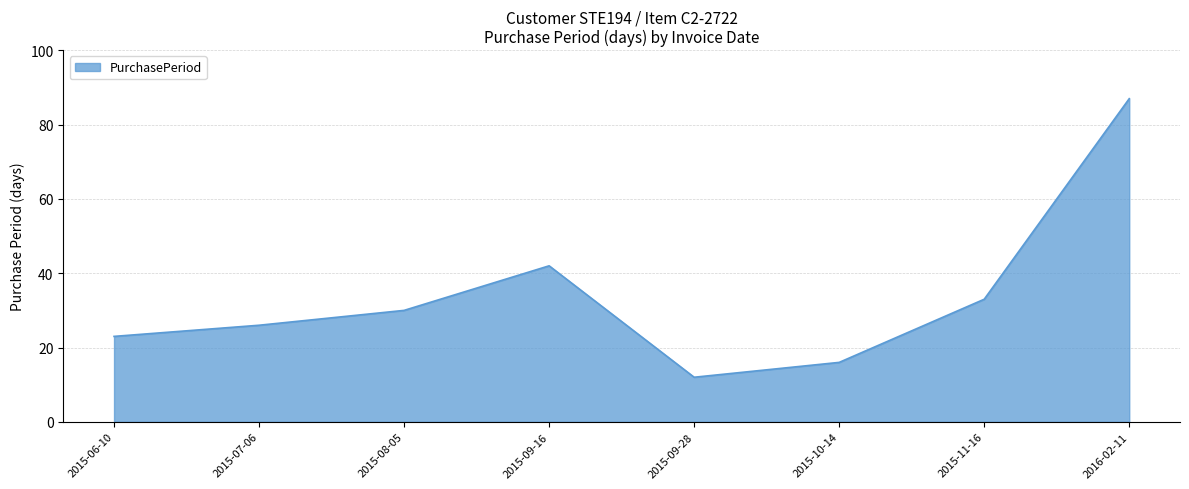

List the labels in order of value, largest first.

2016-02-11, 2015-09-16, 2015-11-16, 2015-08-05, 2015-07-06, 2015-06-10, 2015-10-14, 2015-09-28